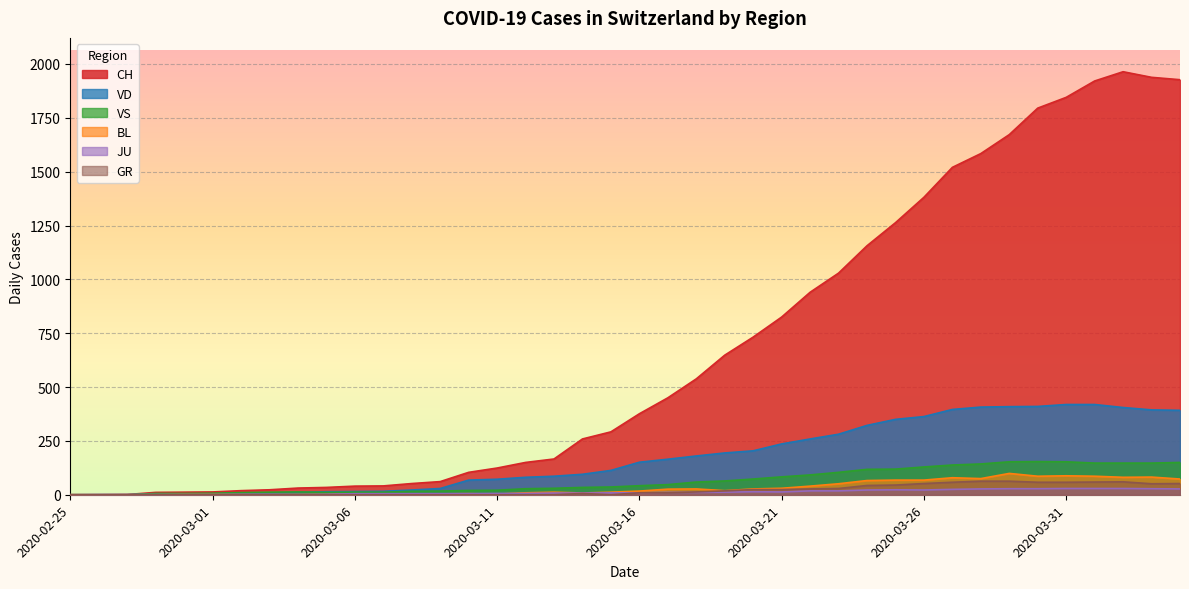

Rank the series at 2020-03-02 from lowest to highest value.

GR, BL, JU, VD, VS, CH